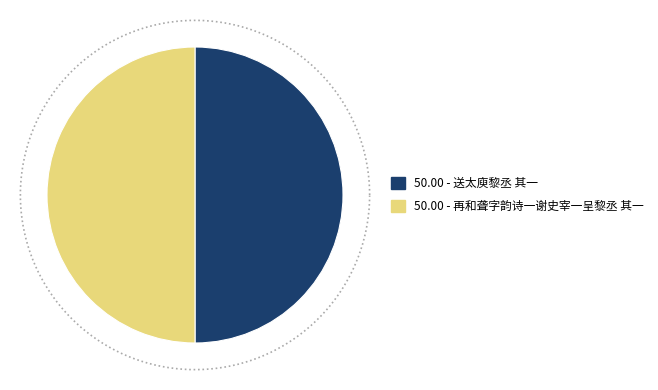

Which category has the smallest portion of the pie?

送太庾黎丞 其一